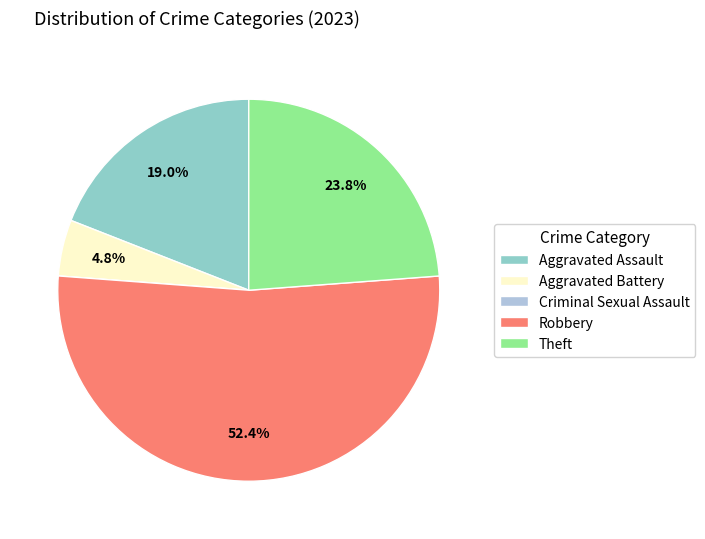

Does any single category account for the majority?

Yes